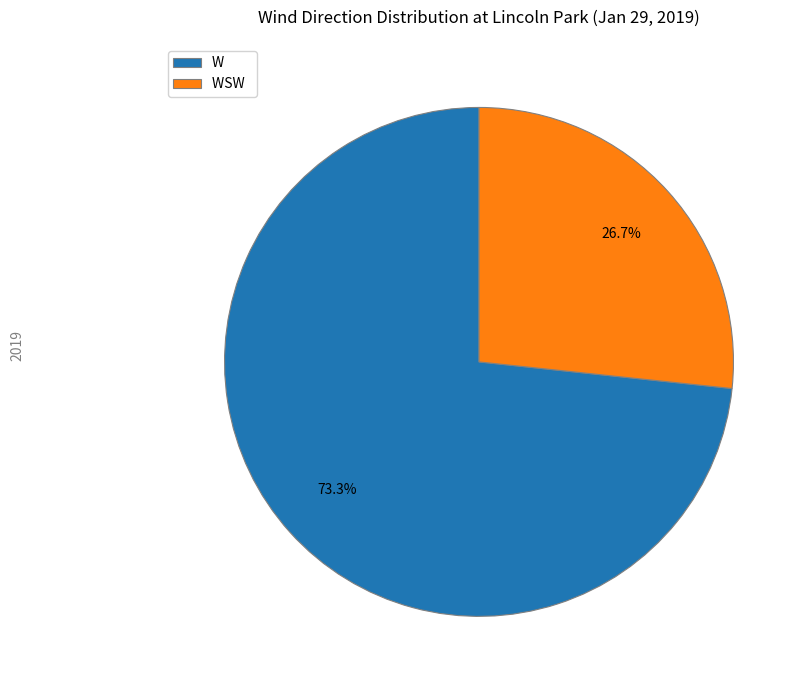

Count the number of slices in the pie.

2